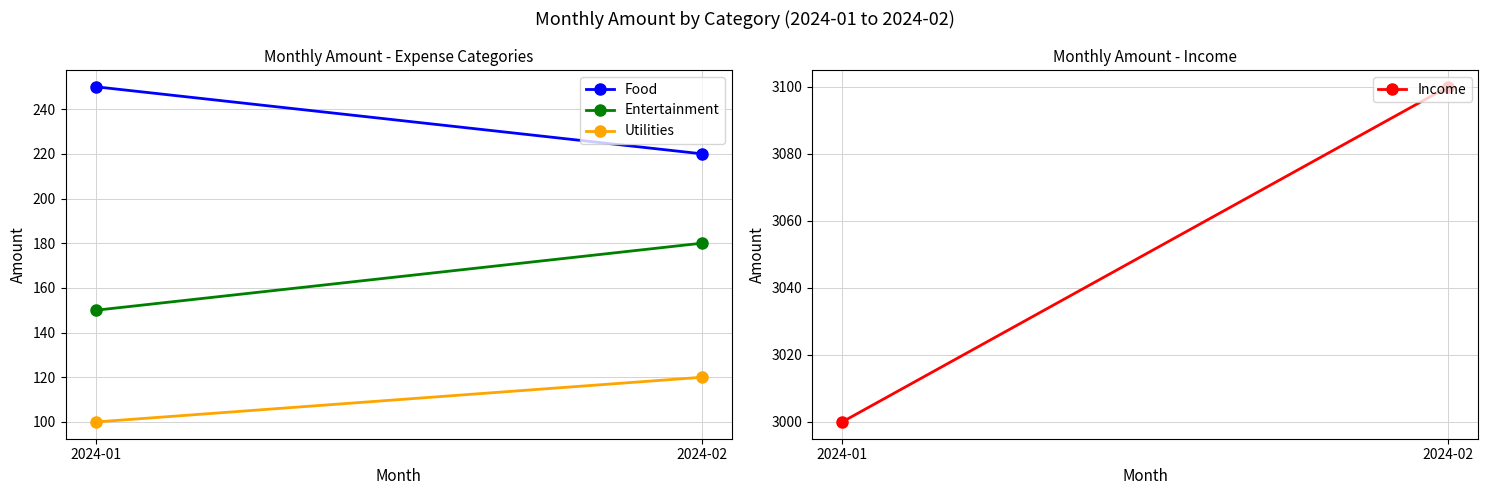

How many lines are shown in the chart?

4